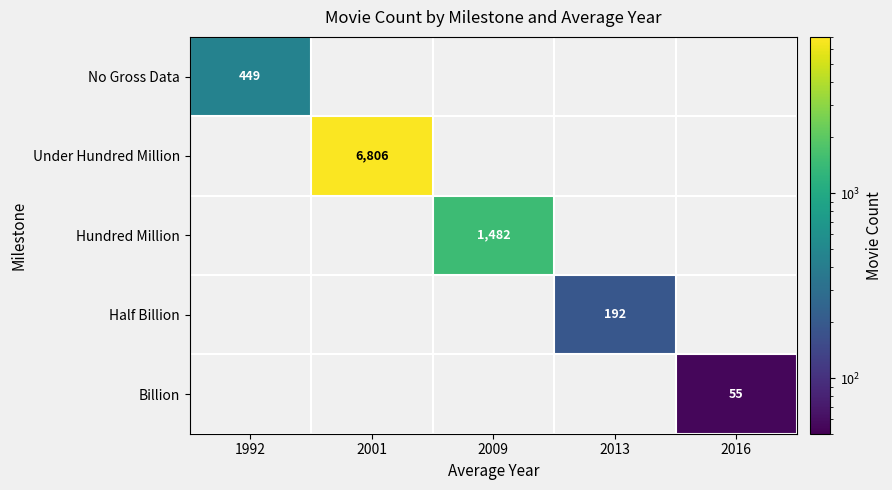

Is it true that Half Billion equals 192 at 2013?

True